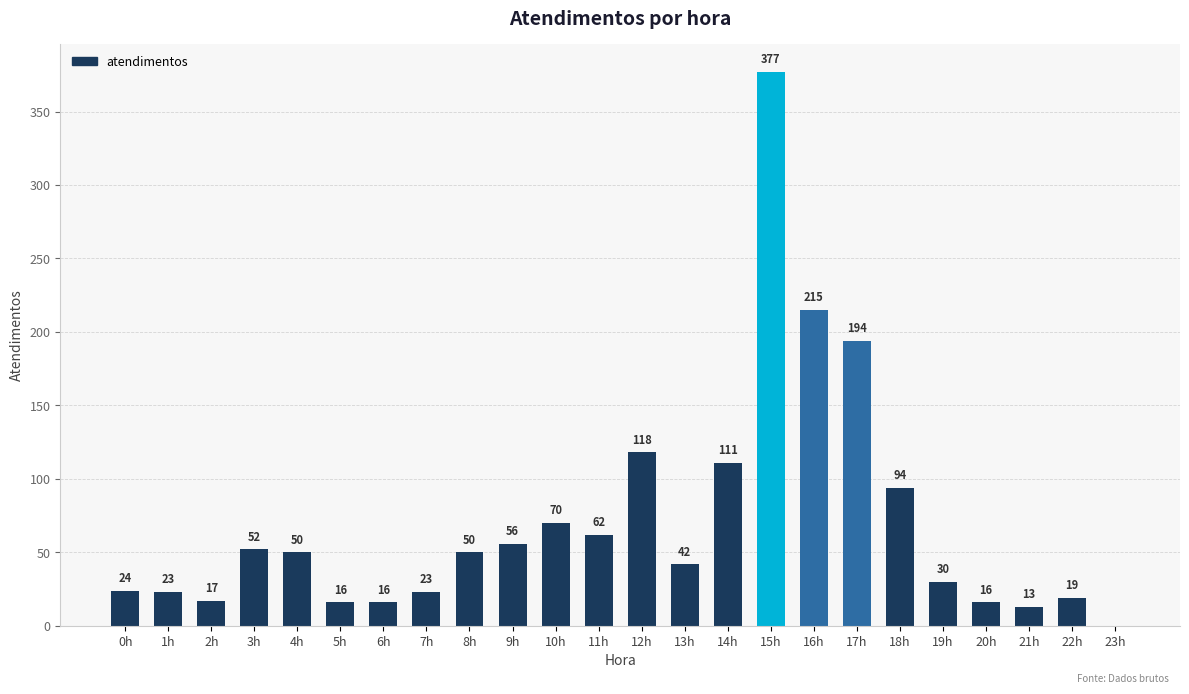

What is the change in value from 18h to 23h?

-94